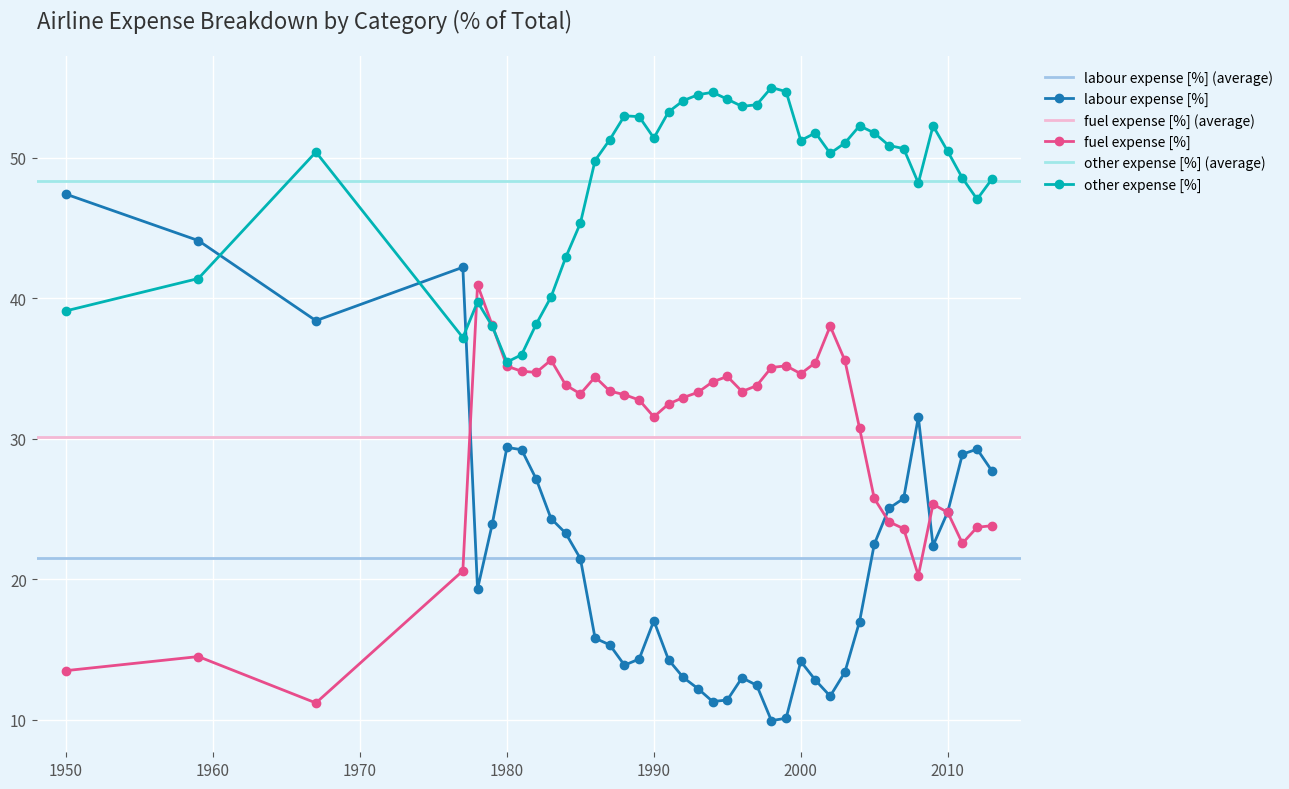

Count the number of data series in this chart.

3